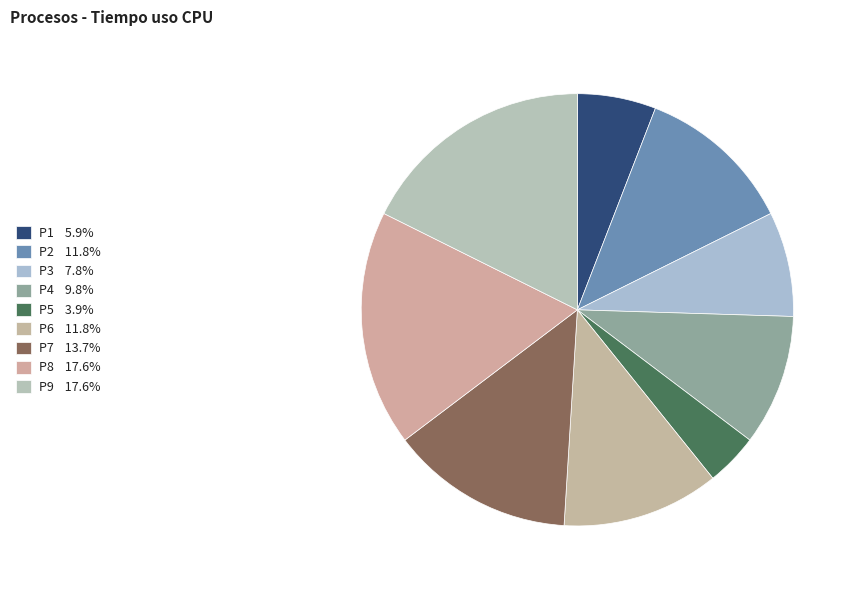

To the nearest percent, what is the difference between the P7 and P9 slice percentages?

4%